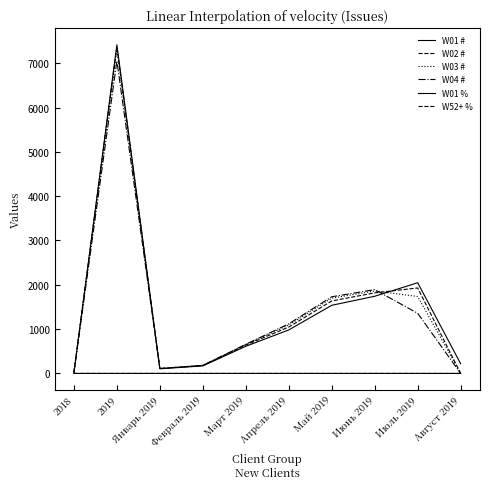

Does the chart display data point markers on the line(s)?

No